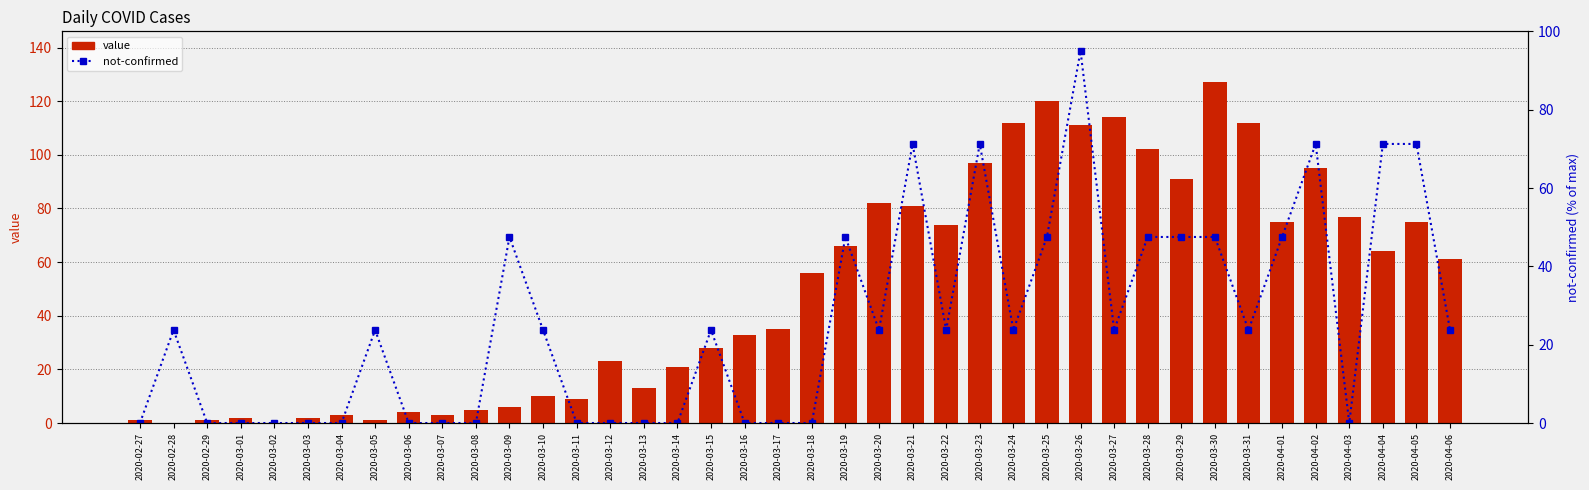

How many distinct data groups are displayed?

2